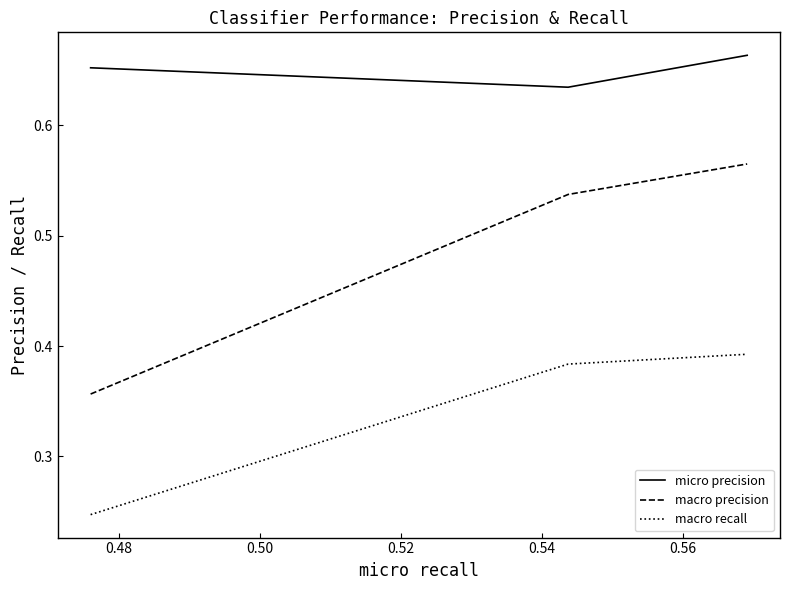

What are all the series names shown in the legend?

micro precision, macro precision, macro recall